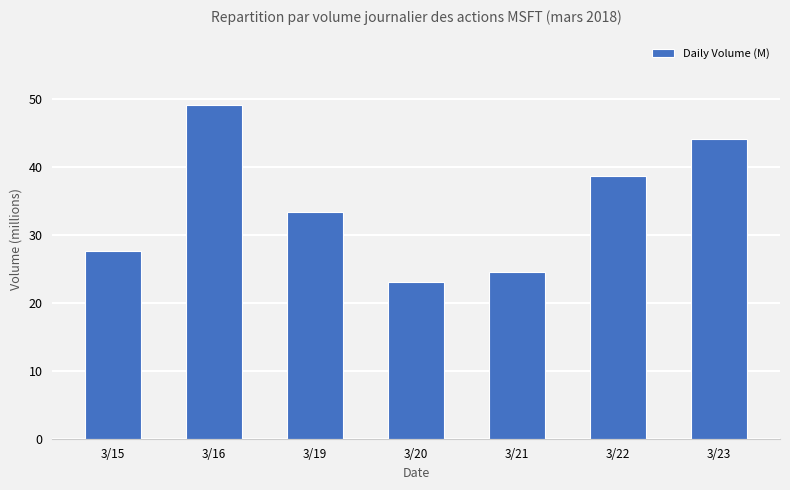

Does the chart contain any negative values?

No